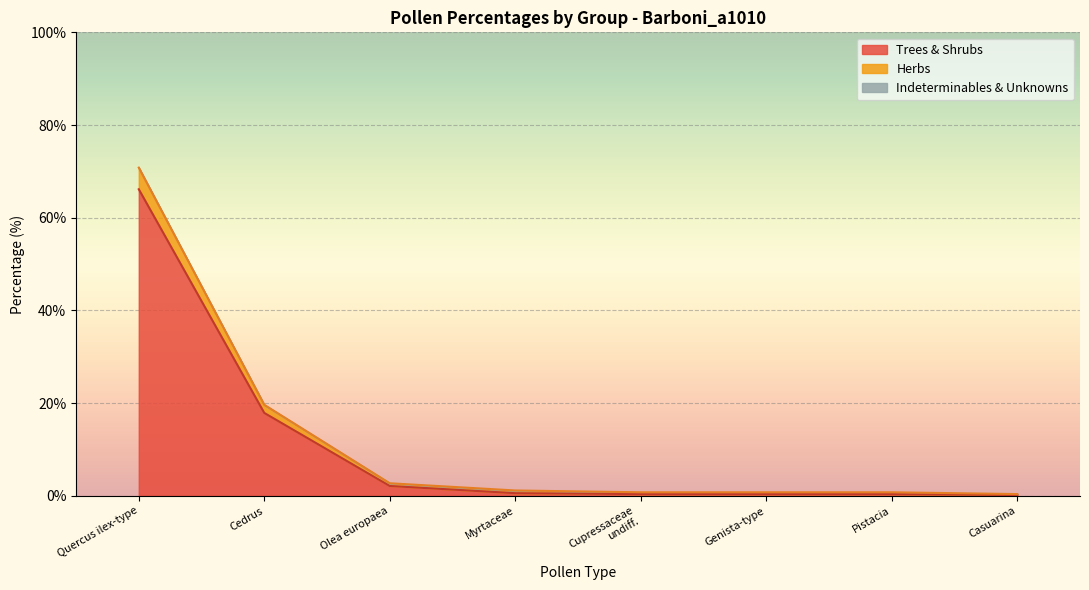

True or false: Herbs and Trees & Shrubs intersect in this chart.

False